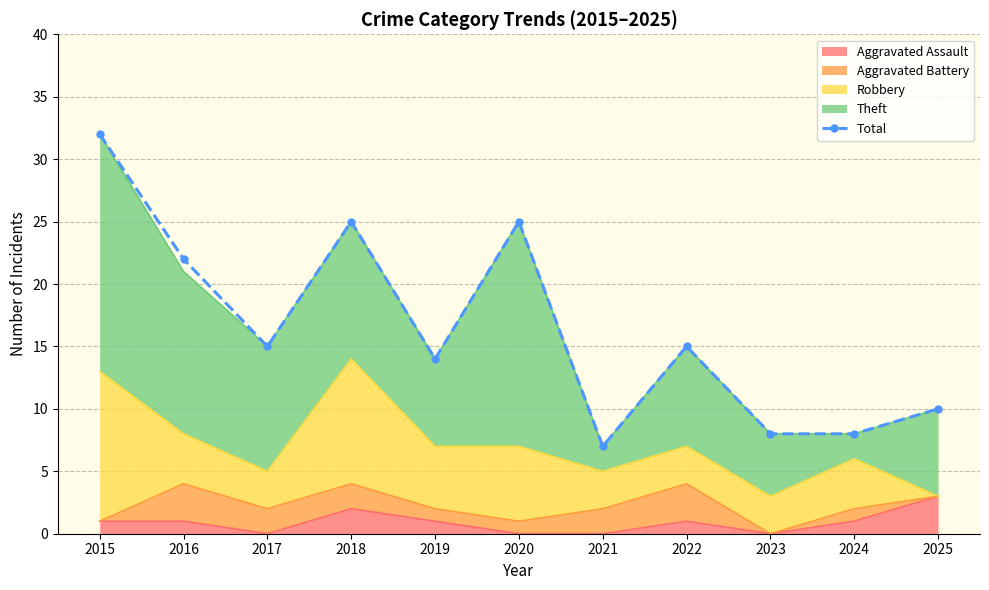

Which label corresponds to the largest value in the chart?

2015